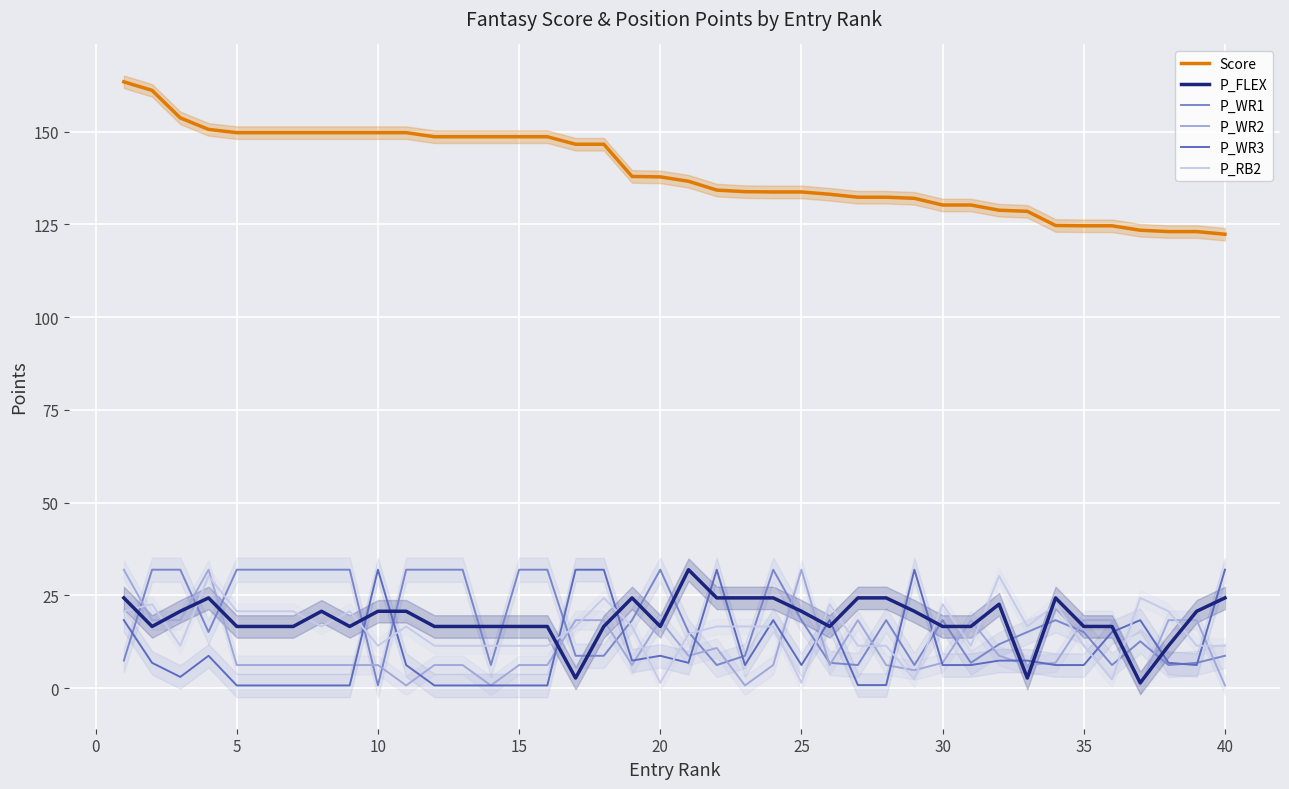

How many times do P_WR1 and P_FLEX cross each other?

18